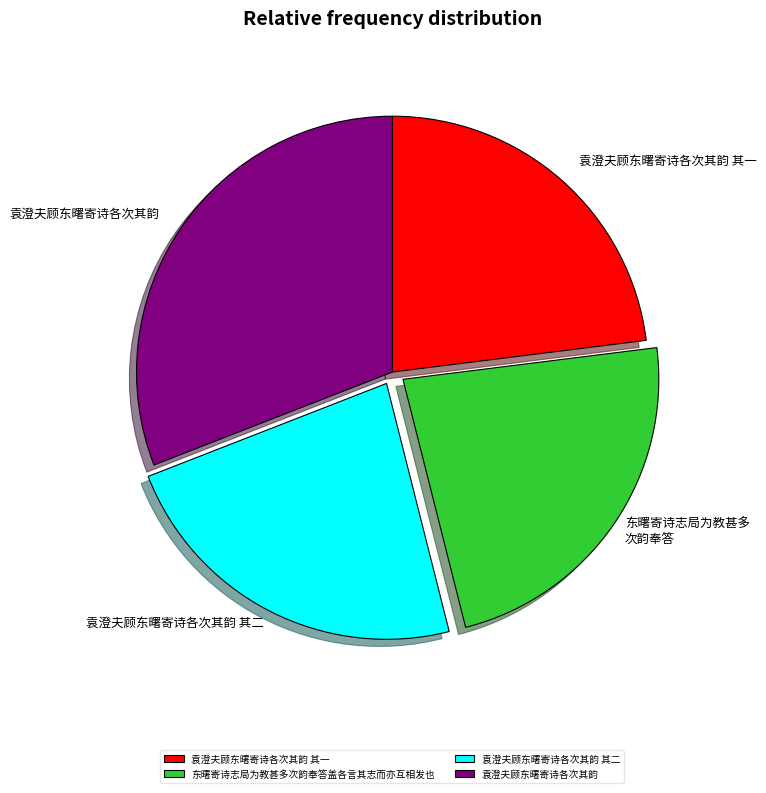

Which has a higher value, 袁澄夫顾东曙寄诗各次其韵 or 袁澄夫顾东曙寄诗各次其韵 其二?

袁澄夫顾东曙寄诗各次其韵